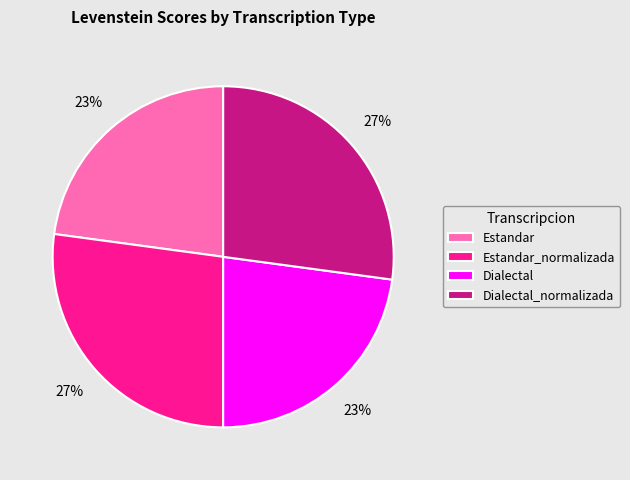

To the nearest percent, what percentage of the pie is Estandar?

23%